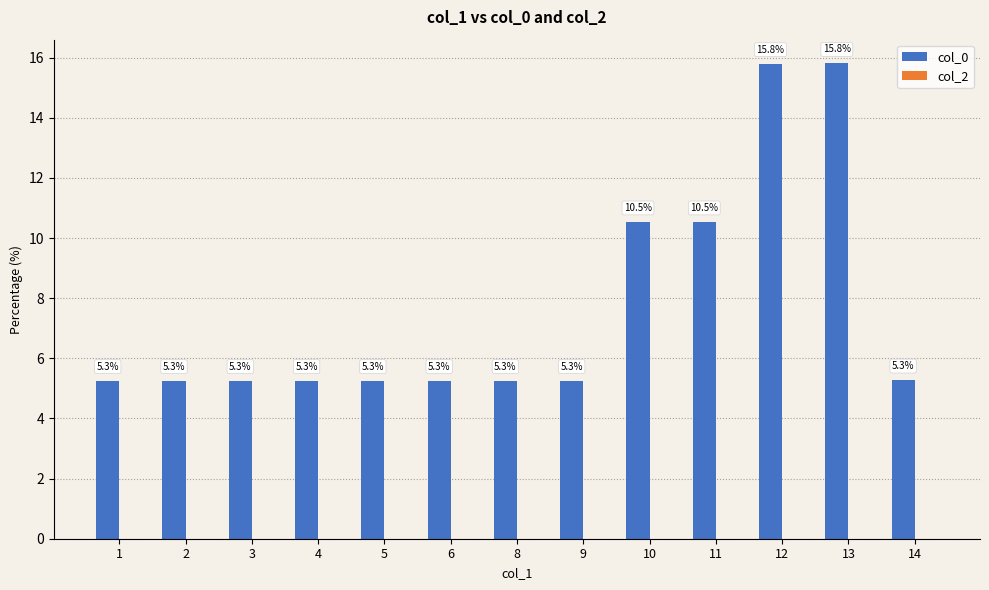

What is the value of the 12th bar from the left?

15.8